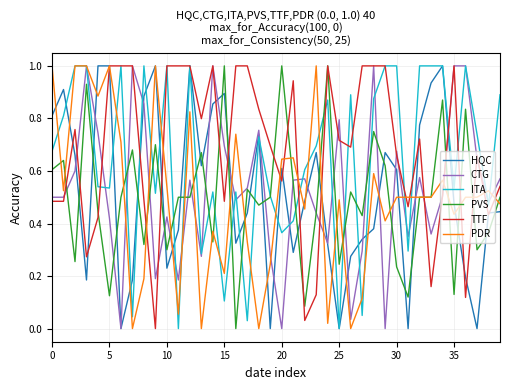

How many lines are shown in the chart?

6